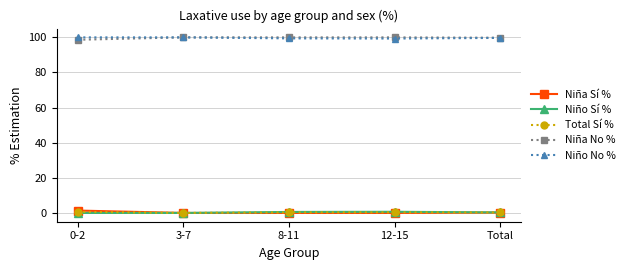

In Niño Sí %, how many points are higher than both neighbors (excluding endpoints)?

1